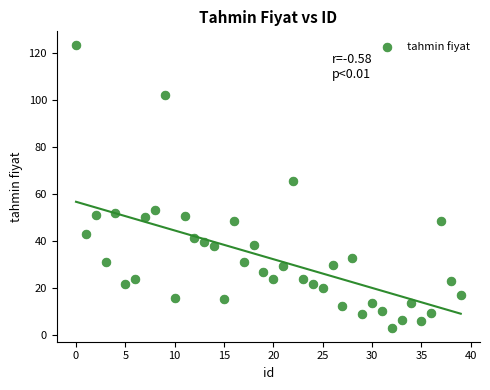

What Y value in the scatter plot is closest to 63?

65.5